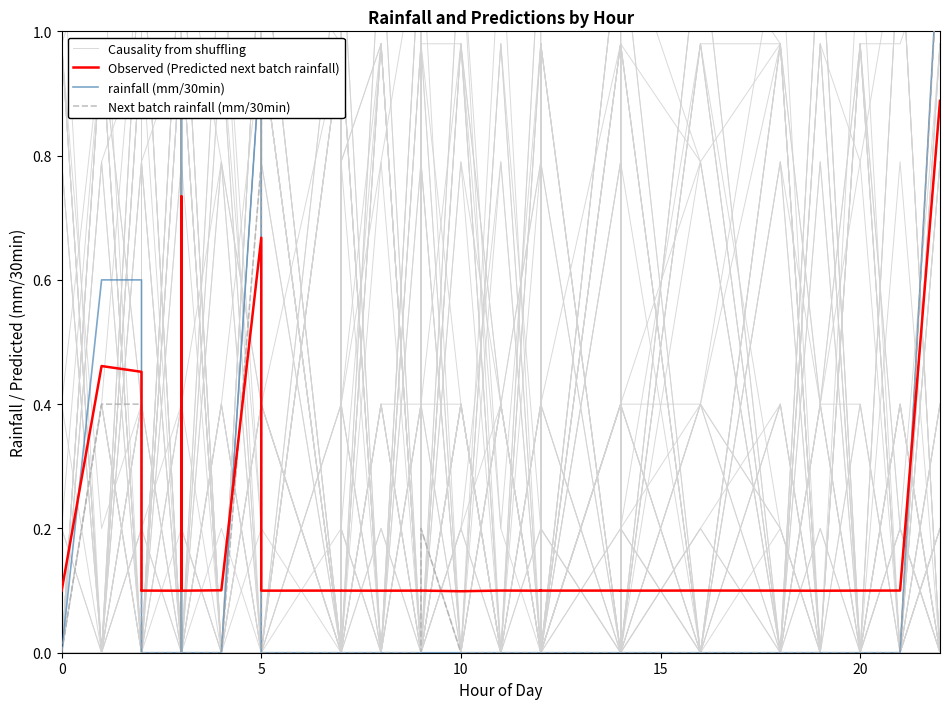

The value of Next batch rainfall (mm/30min) at 10 is 0.5. True or false?

False